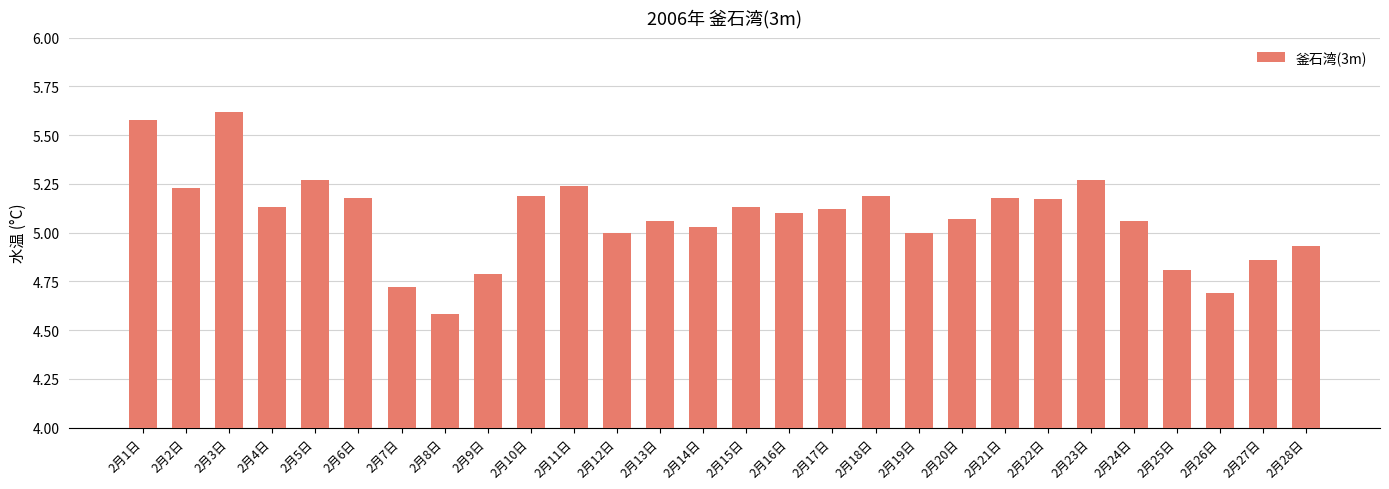

What is the ratio of the value at 2月4日 to the value at 2月14日?

1.0